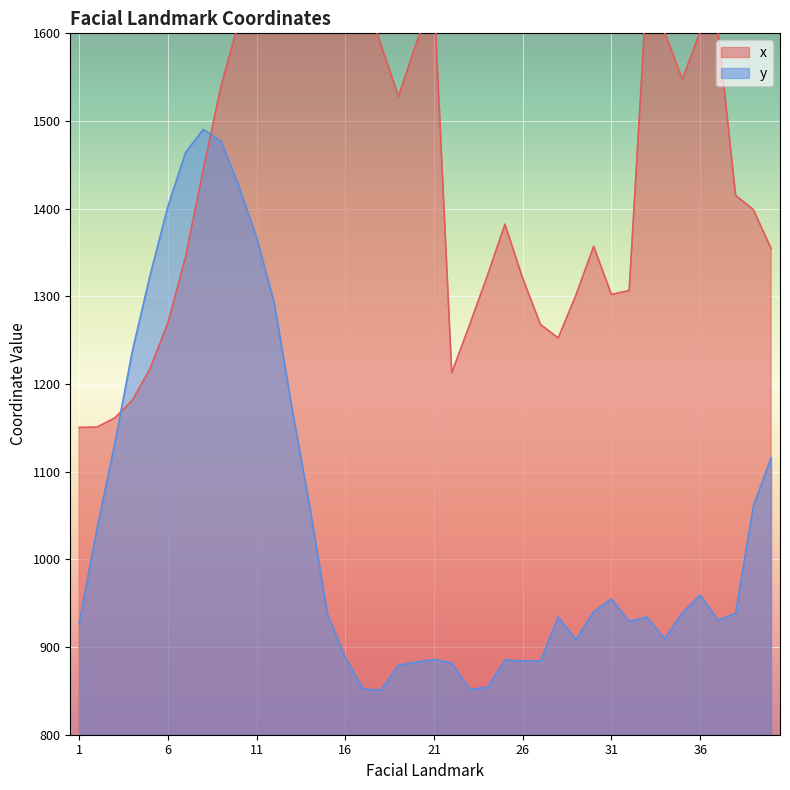

Reading left to right, extract all data points from this chart.

x: 1=1150.4	2=1150.8	3=1161.2	4=1181.4	5=1217.7	6=1269.5	7=1345.1	8=1445.2	9=1540.0	10=1613.2	11=1677.3	12=1729.8	13=1764.8	14=1784.2	15=1793.2	16=1702.1	17=1648.7	18=1587.6	19=1528.0	20=1588.5	21=1642.9	22=1212.7	23=1267.2	24=1323.2	25=1382.2	26=1320.7	27=1267.9	28=1252.6	29=1301.5	30=1357.0	31=1302.2	32=1306.6	33=1652.6	34=1600.8	35=1547.8	36=1602.0	37=1604.0	38=1415.1	39=1399.0	40=1354.5
y: 1=927.2	2=1034.5	3=1131.5	4=1237.8	5=1324.3	6=1402.6	7=1464.4	8=1490.5	9=1476.9	10=1425.6	11=1367.0	12=1291.8	13=1171.8	14=1059.5	15=936.7	16=888.0	17=852.4	18=850.8	19=879.3	20=882.9	21=885.9	22=881.9	23=851.8	24=854.1	25=885.3	26=884.3	27=884.1	28=934.3	29=908.4	30=940.4	31=955.0	32=929.4	33=934.3	34=909.5	35=939.3	36=959.3	37=930.6	38=938.7	39=1061.1	40=1115.9